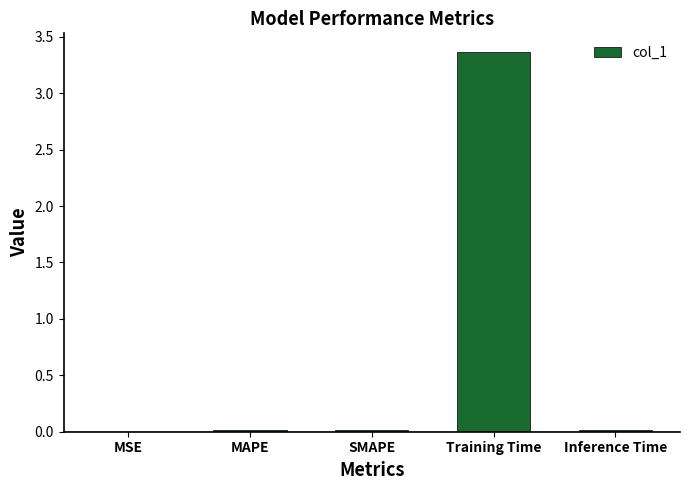

The value at MSE is 0.0. True or false?

True